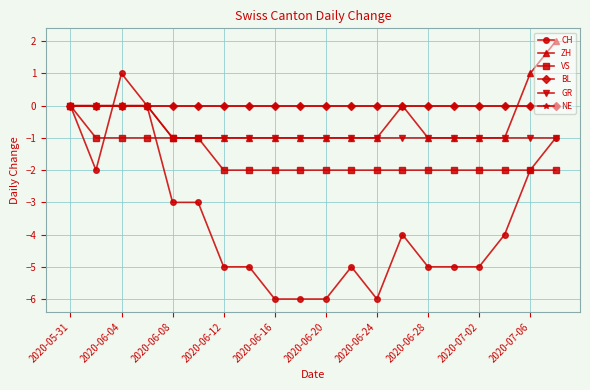

Does the chart display data point markers on the line(s)?

Yes